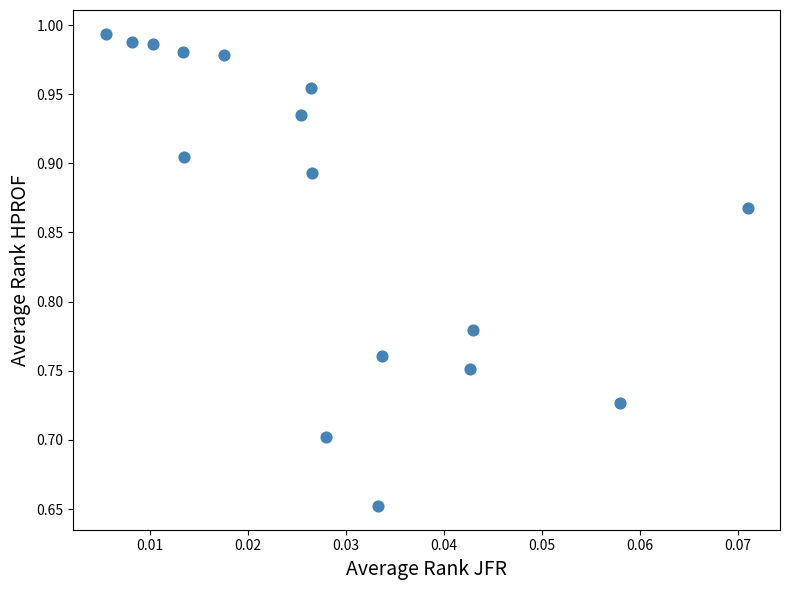

What is the range of Y values (max minus min)?

0.3